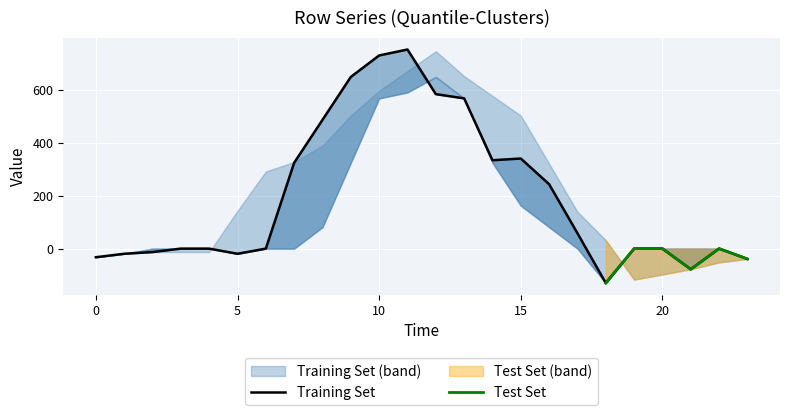

What is the minimum value shown in the chart?

-130.0